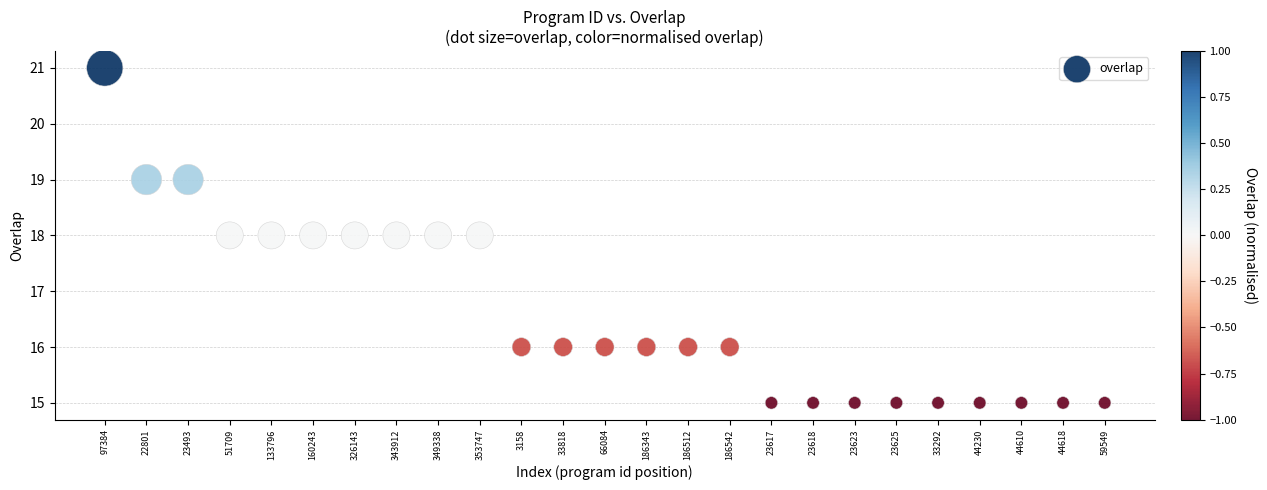

What is the range of Y values (max minus min)?

6